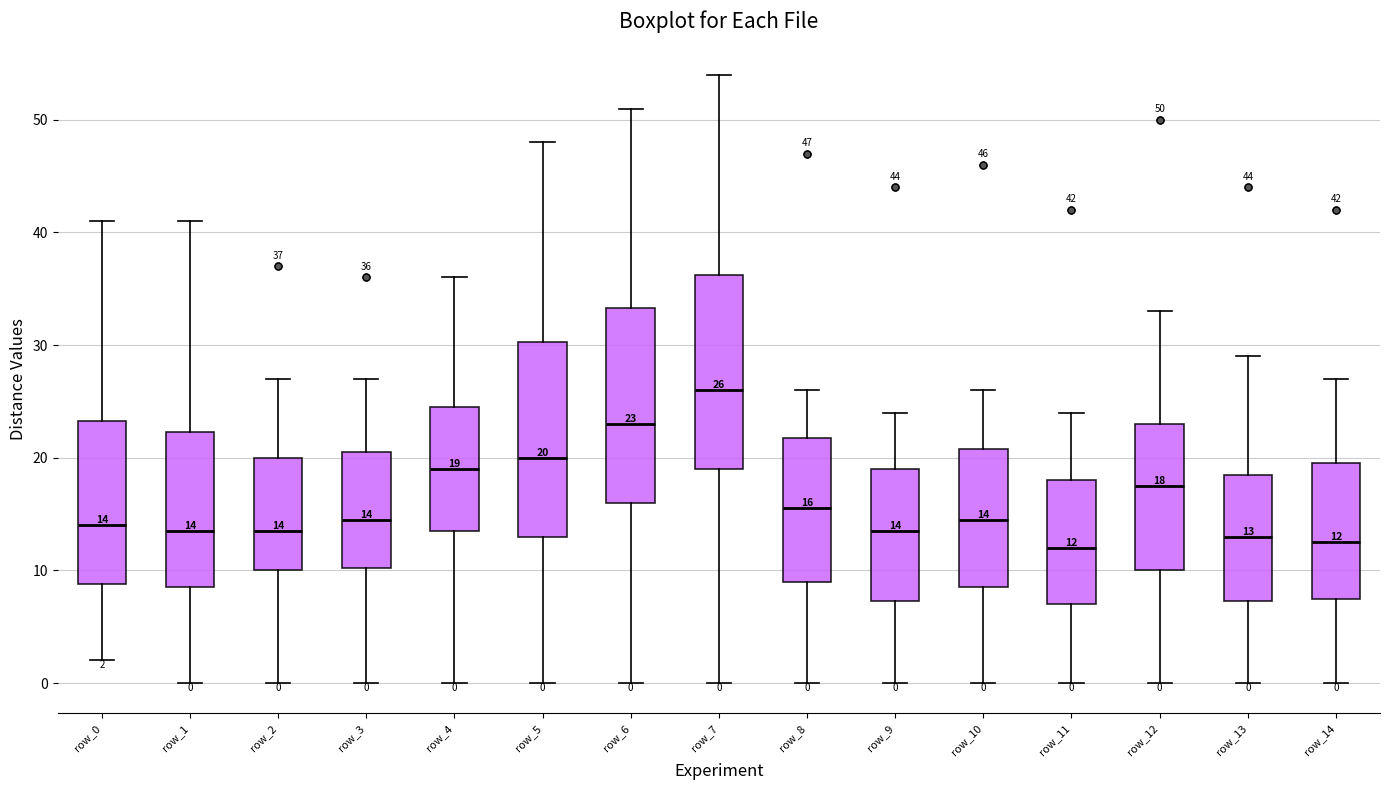

Which box's median line is the highest?

row_7